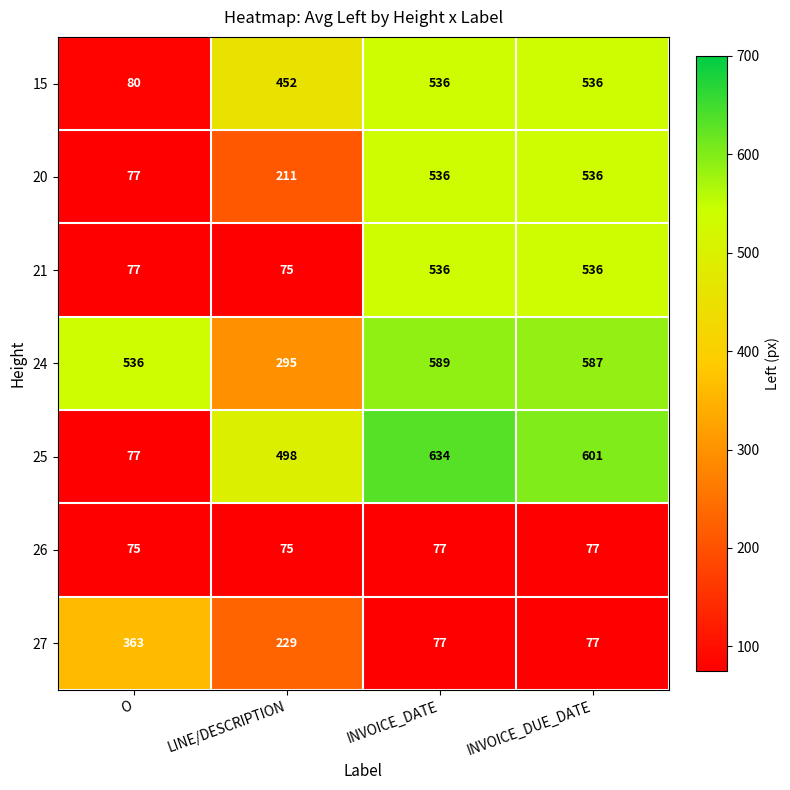

List the labels in order of 24 value, largest first.

INVOICE_DATE, INVOICE_DUE_DATE, O, LINE/DESCRIPTION